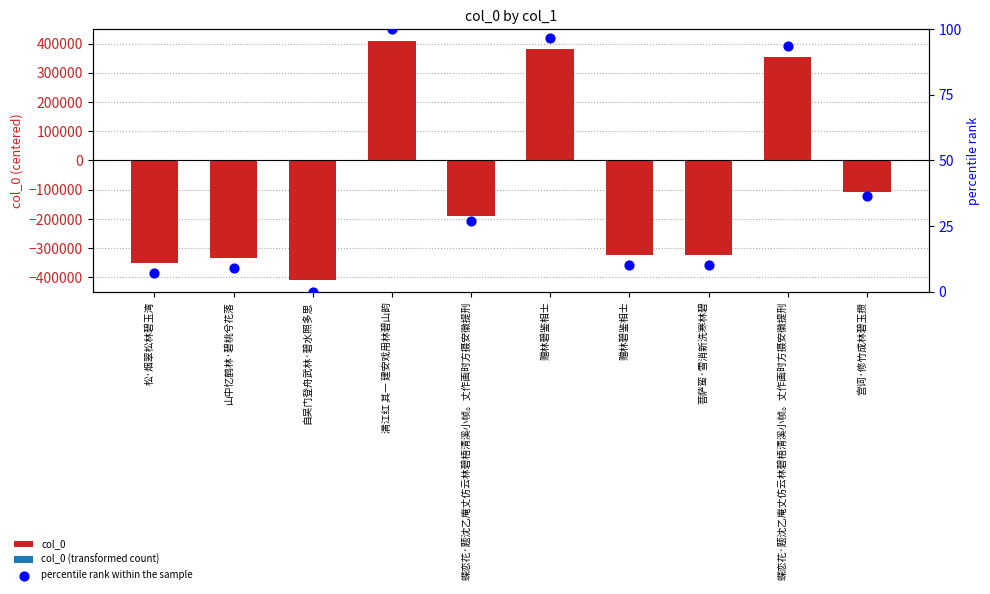

Which series contains the highest Y value?

col_0